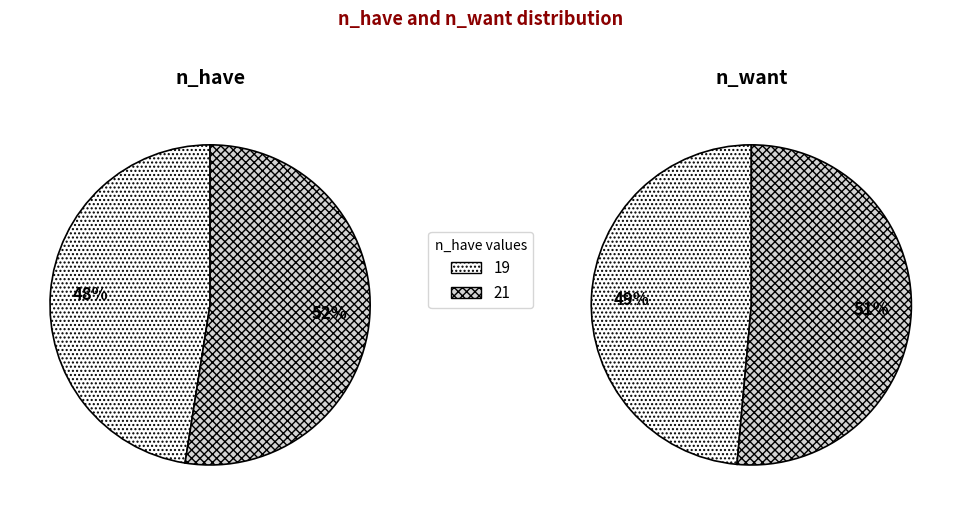

The 21 slice represents 51% of the pie. True or false?

True